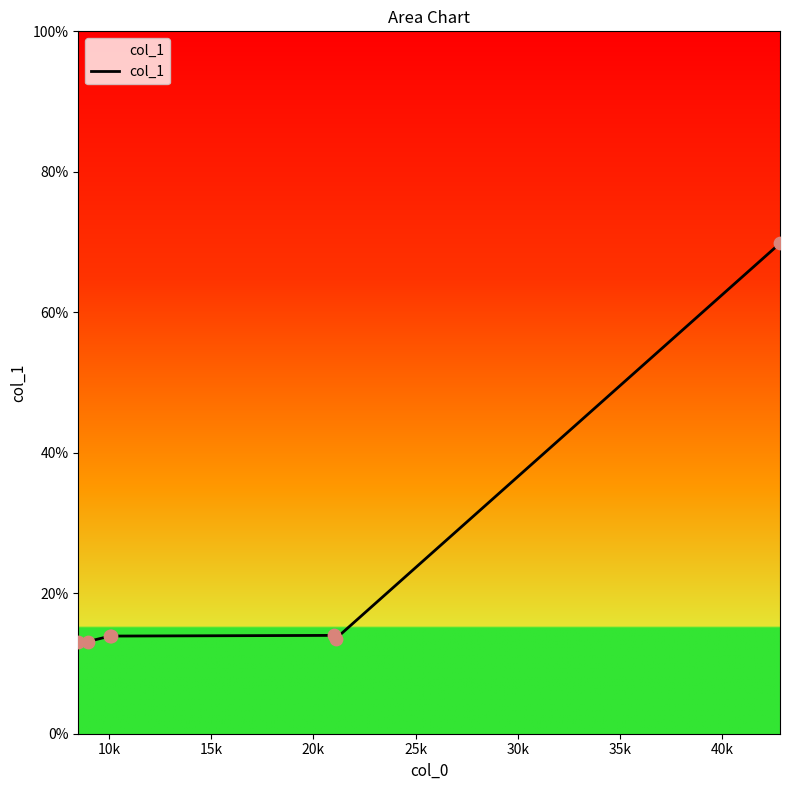

What is the average value?

21.6